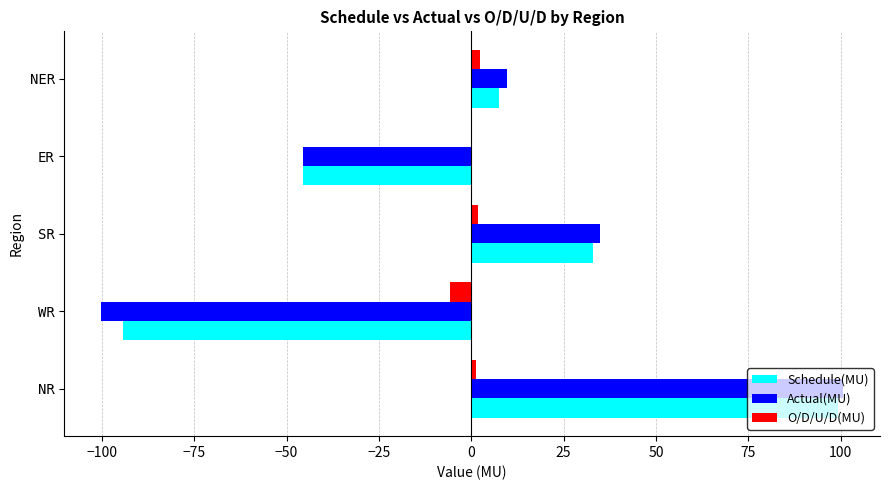

Count the number of data series in this chart.

3